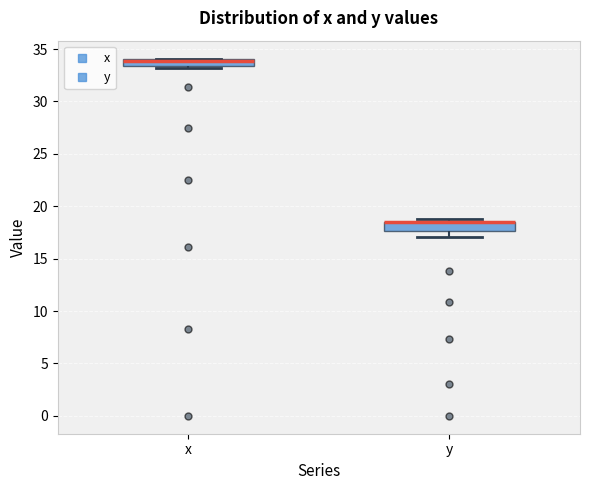

Where is the upper edge of the box for x on the y-axis? The values are not printed on the chart, so give them approximately, as read against the axis.

34.0